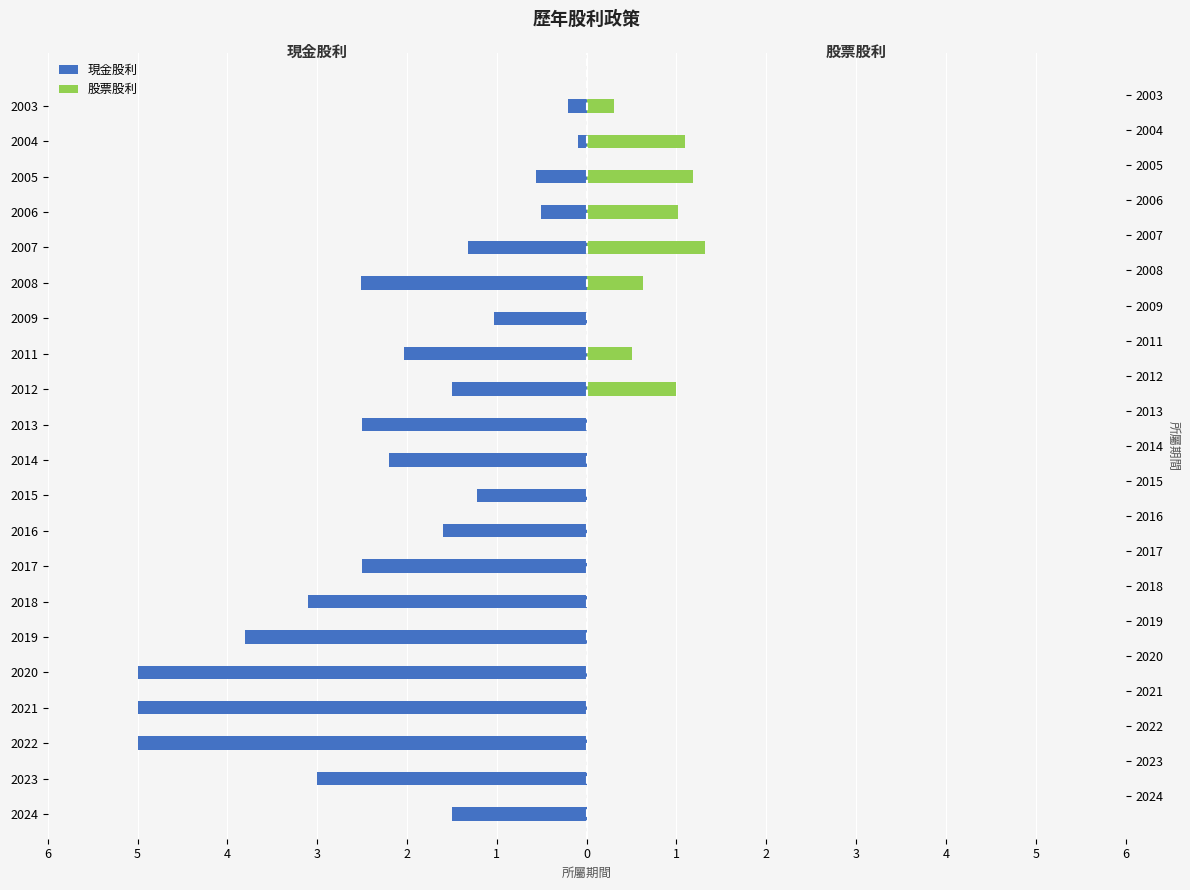

What is the average value of the 股票股利 series?

0.3